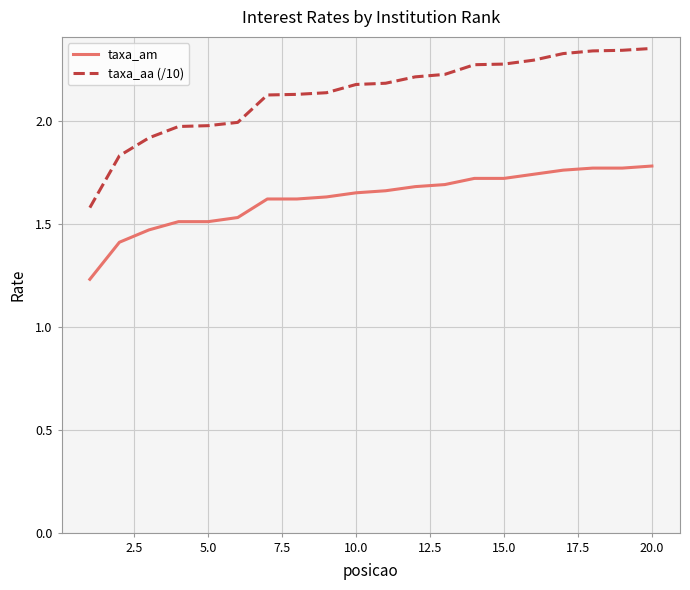

List the series in order of their overall mean, lowest first.

taxa_am, taxa_aa (/10)